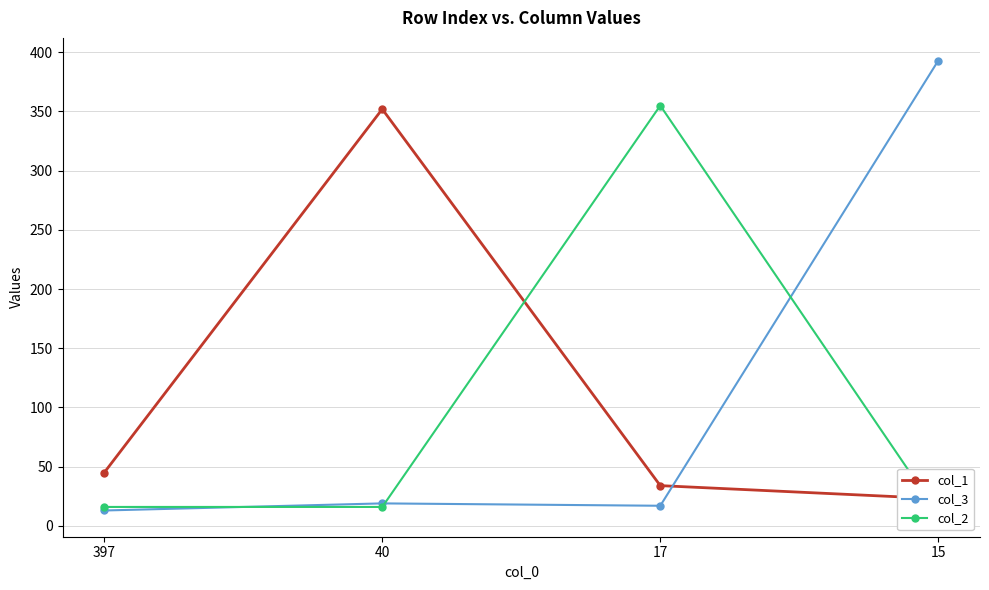

Is the value of col_1 at 17 greater than the value of col_3 at 17?

Yes